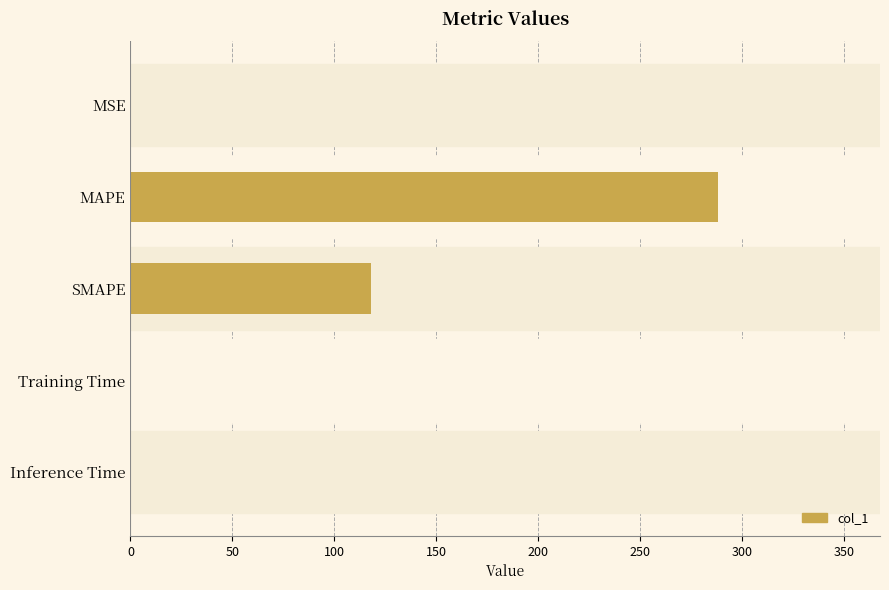

At which category does the chart reach its peak across all series?

MAPE